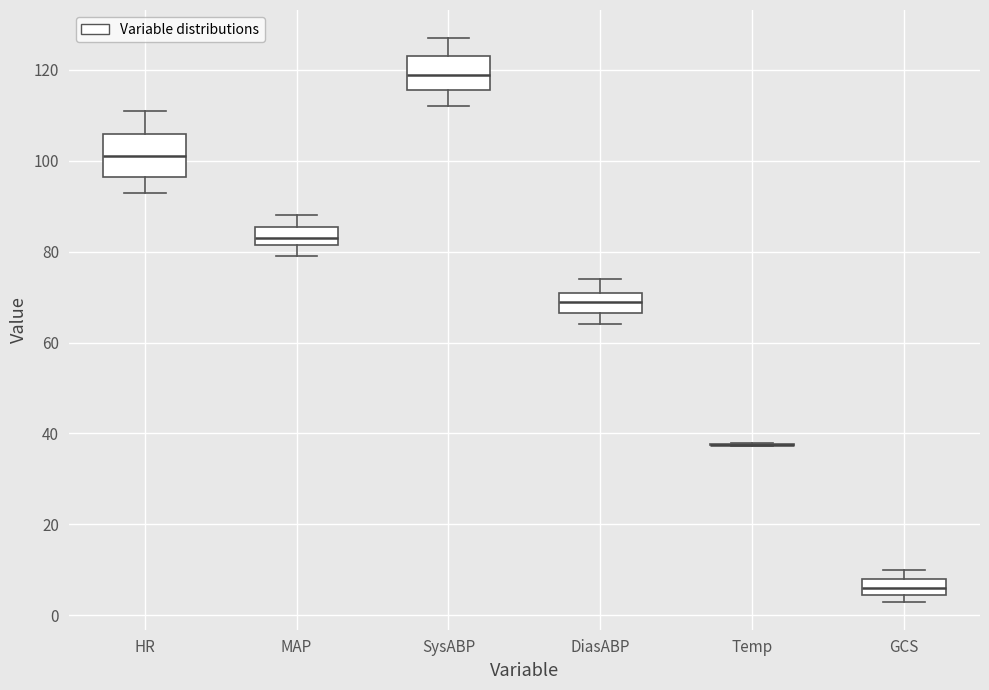

Where does the upper whisker of the box for DiasABP end on the y-axis? The values are not printed on the chart, so give them approximately, as read against the axis.

74